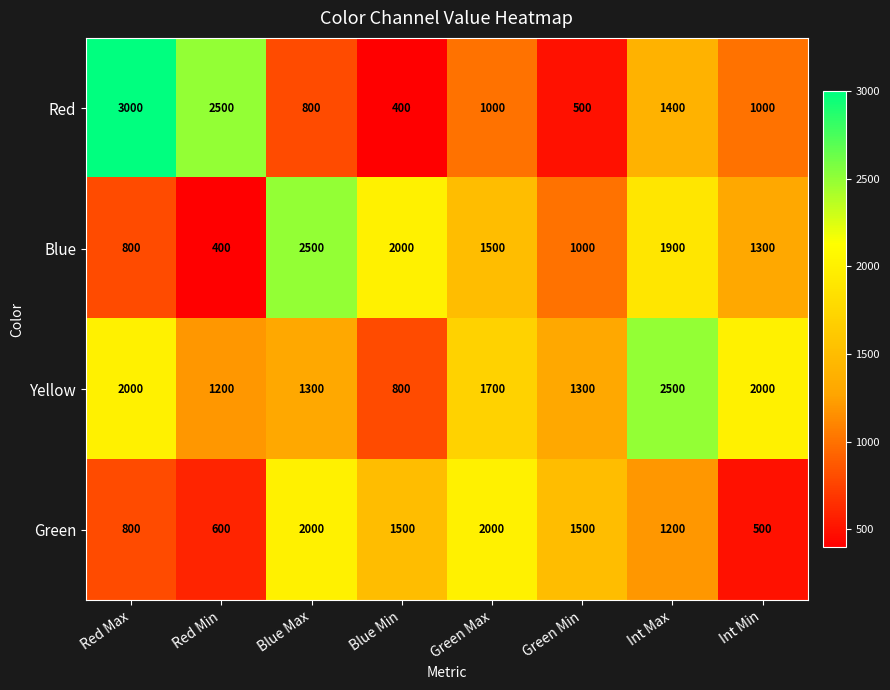

What is the maximum value shown in the chart?

3000